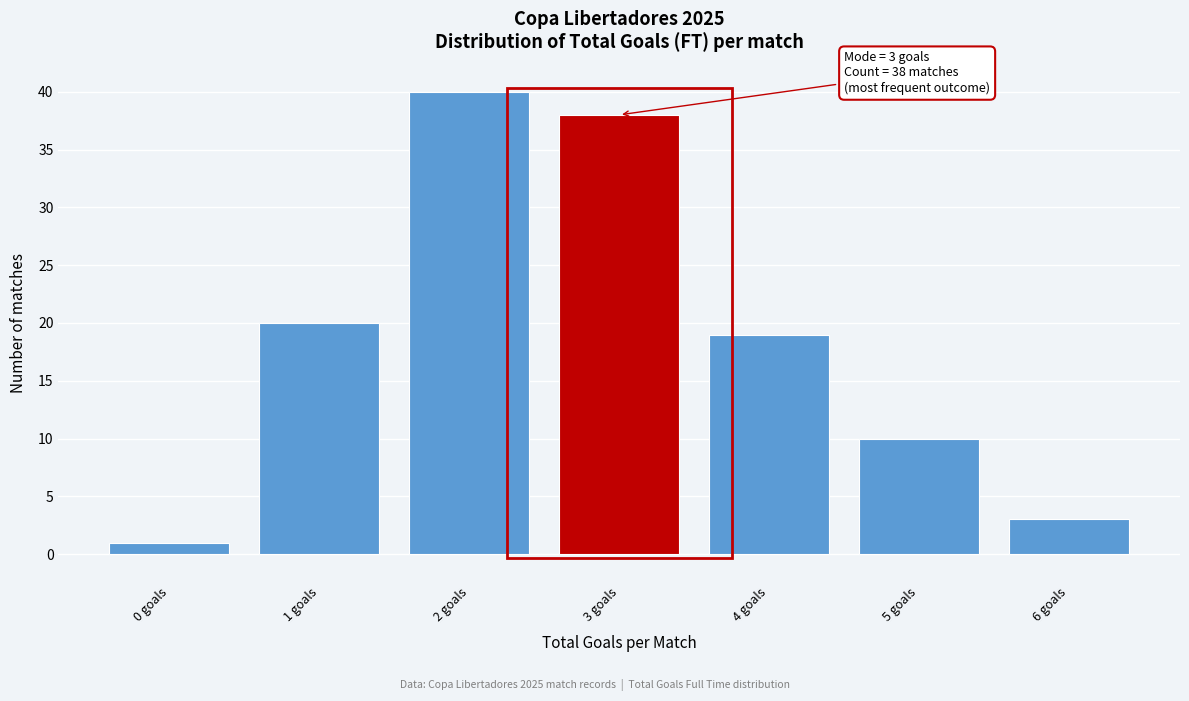

Over which range of the x-axis is the bar tallest?

1.5 to 2.5